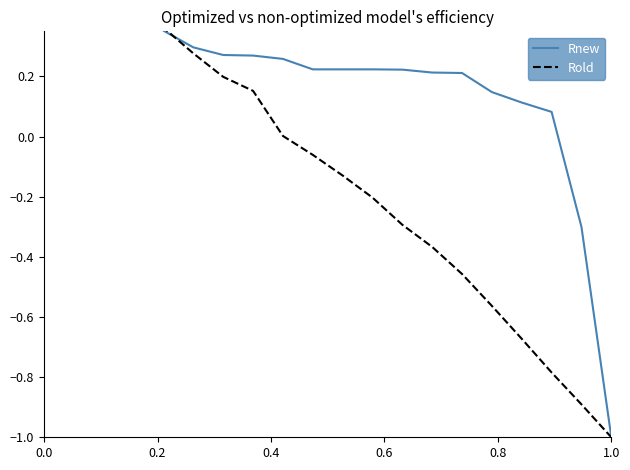

What is the average value of the Rold series?

-0.1